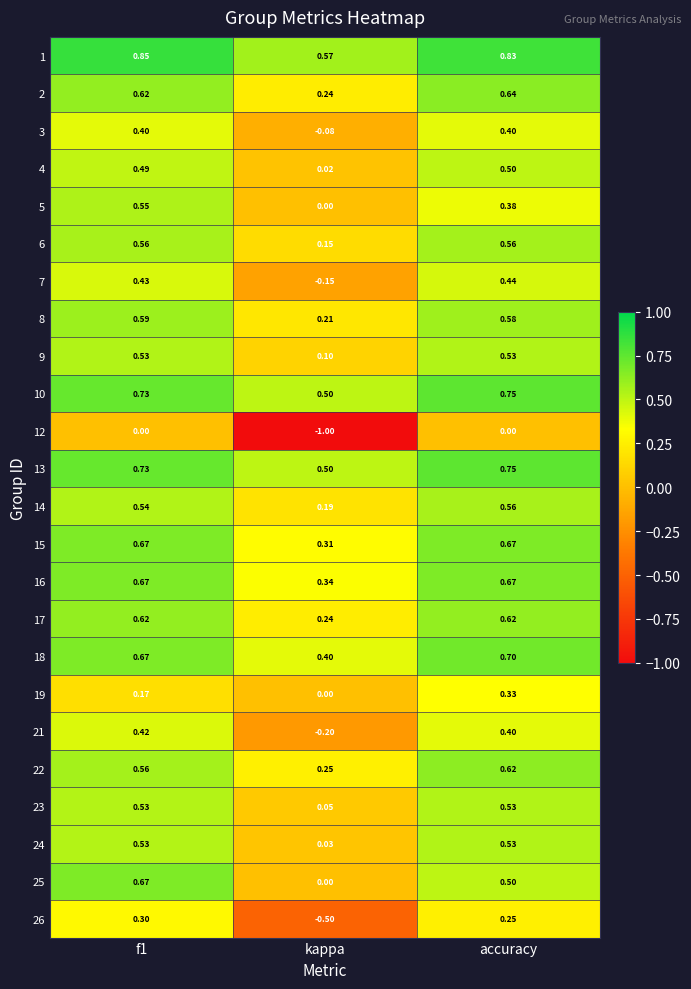

How many data points does each series have?

3